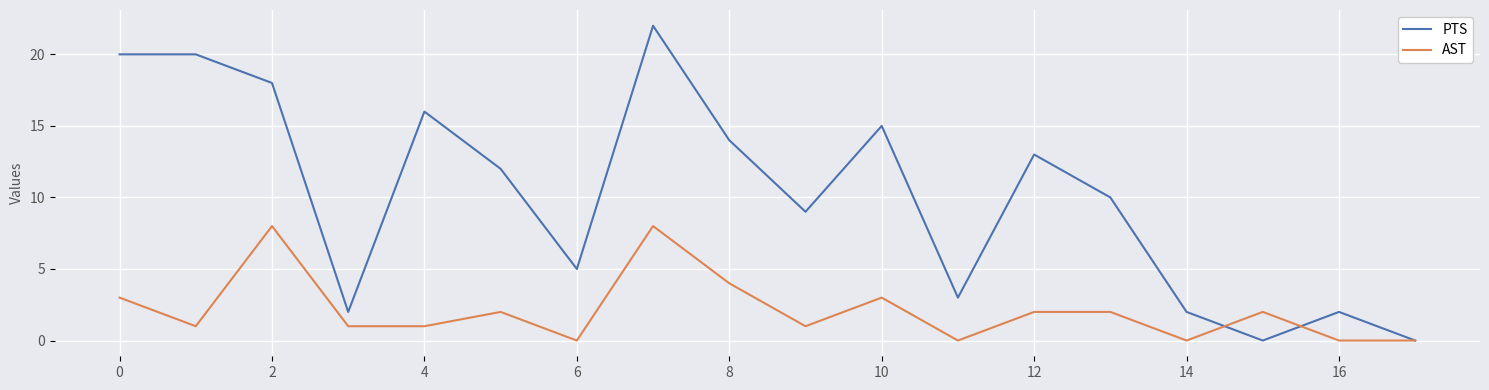

Rank the series by their average value, from highest to lowest.

PTS, AST